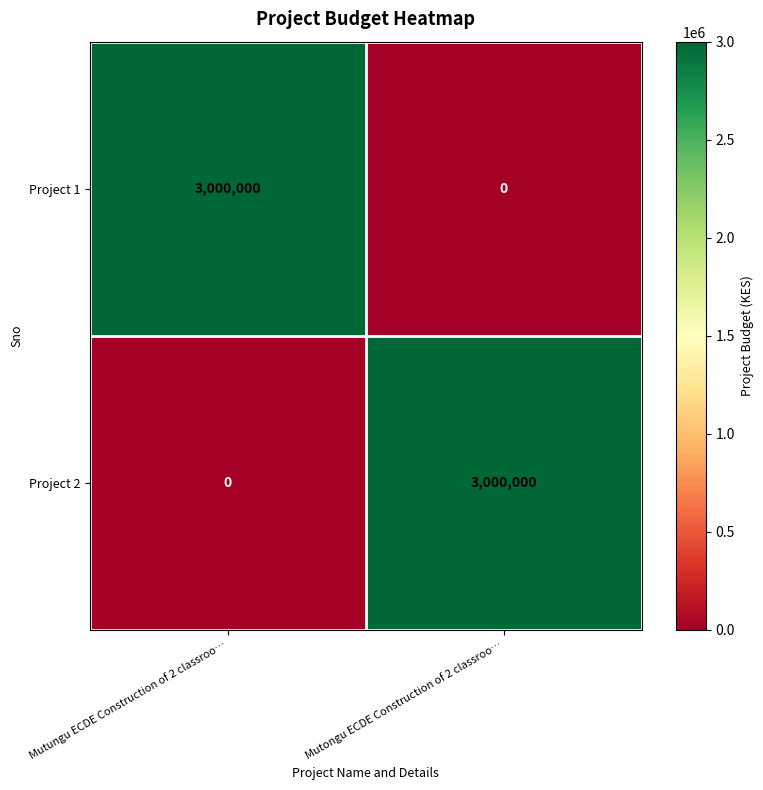

Rank the series at Mutongu ECDE Construction of 2 classroo… from highest to lowest value.

Project 2, Project 1